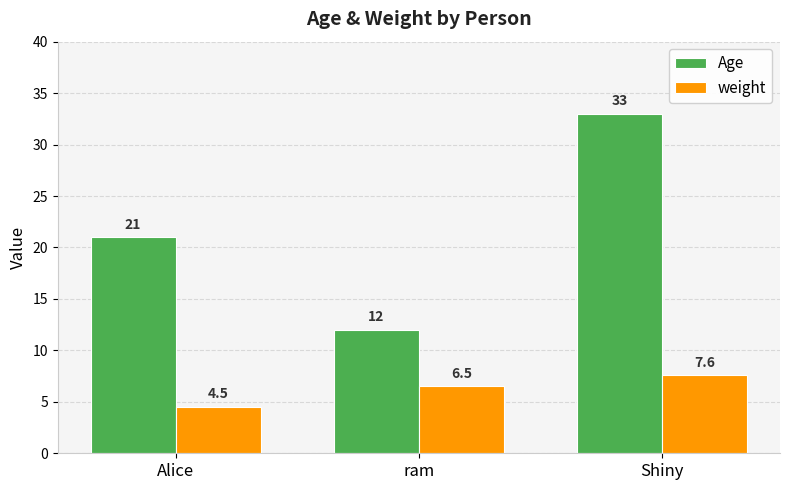

How many bars are there in total?

6